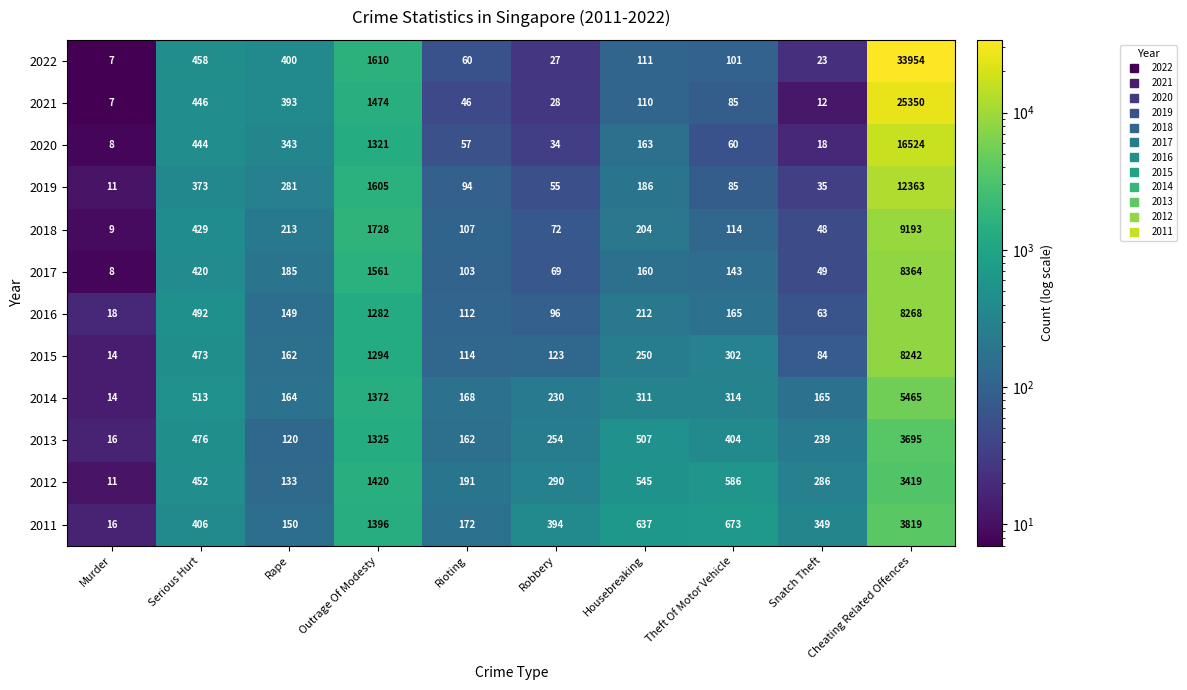

True or false: 2011 has a value of 224 at Snatch Theft.

False